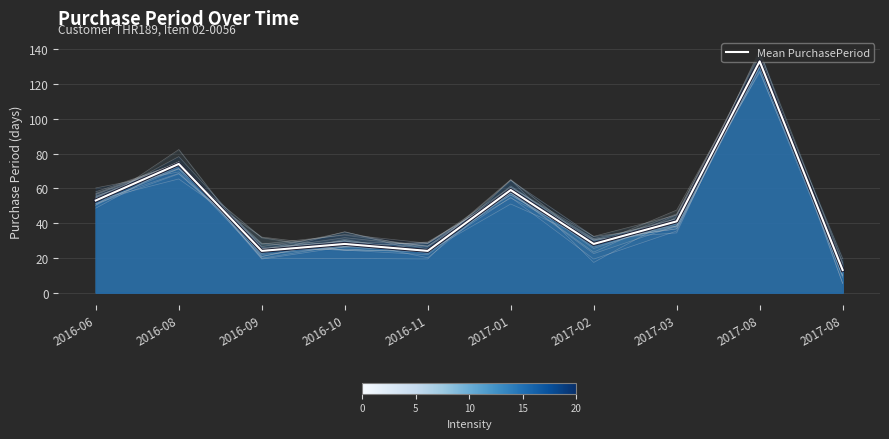

Reading left to right, list all the values displayed in this chart.

2016-06=53	2016-08=74	2016-09=24	2016-10=28	2016-11=24	2017-01=59	2017-02=28	2017-03=41	2017-08=133	2017-08=13